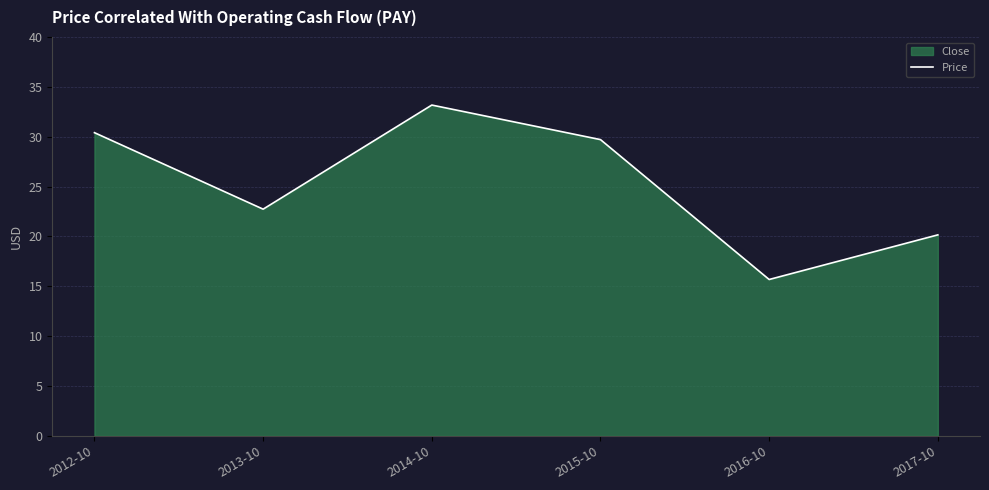

Does the chart display data point markers on the line(s)?

No